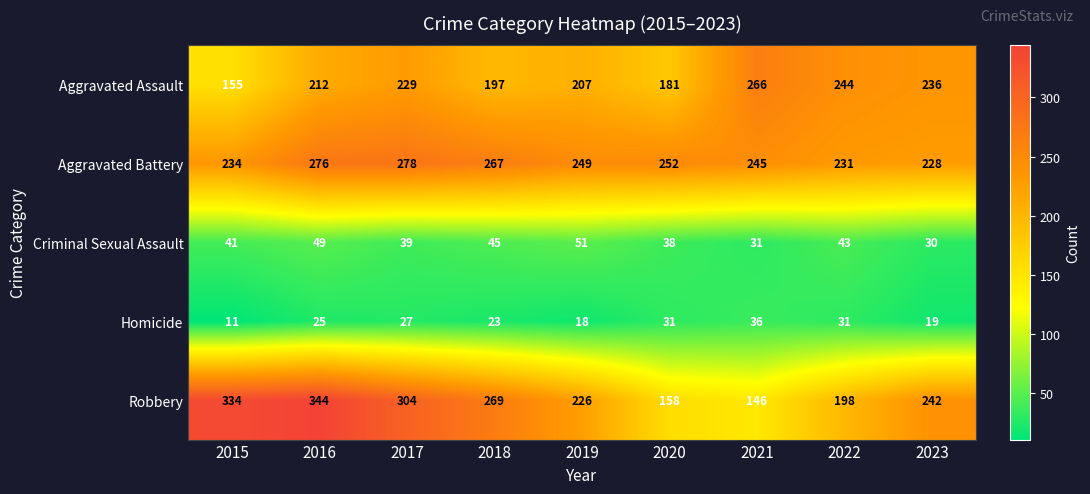

Rank the series at 2017 from highest to lowest value.

Robbery, Aggravated Battery, Aggravated Assault, Criminal Sexual Assault, Homicide